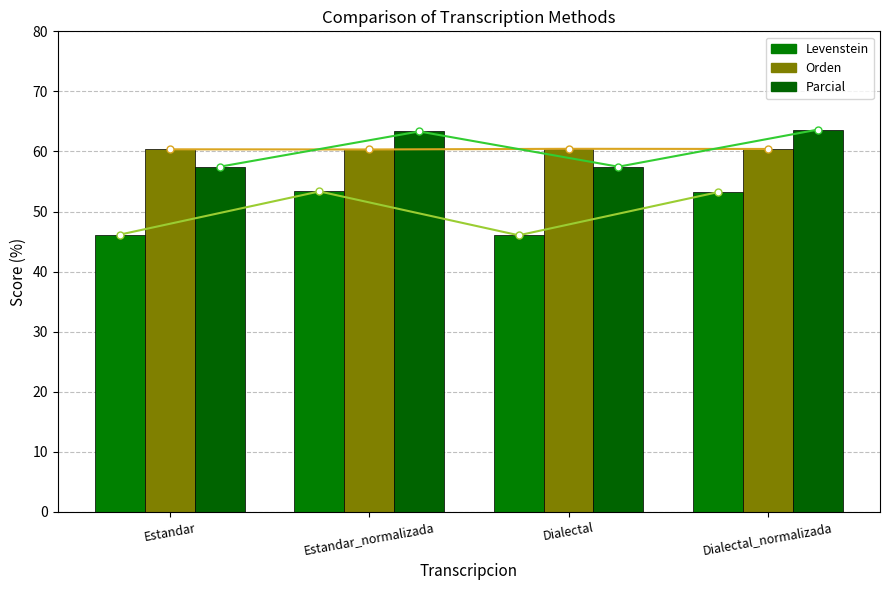

What is the sum of the Levenstein (line) values at Estandar and Dialectal_normalizada?

99.4